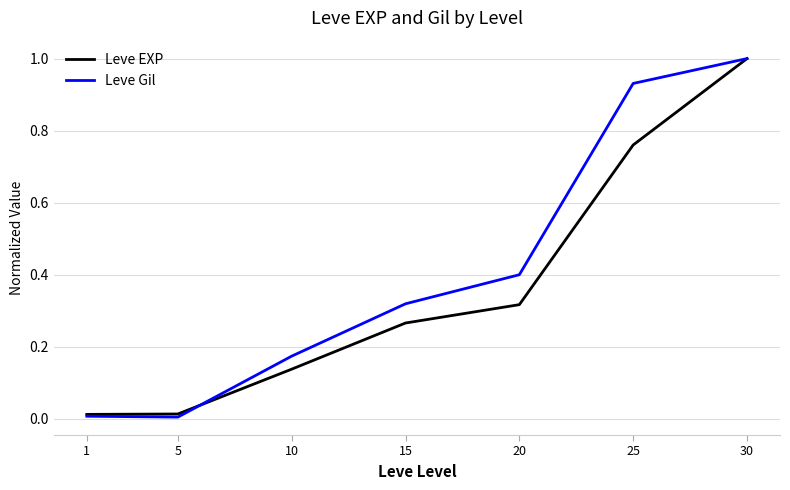

Does the chart display data point markers on the line(s)?

No